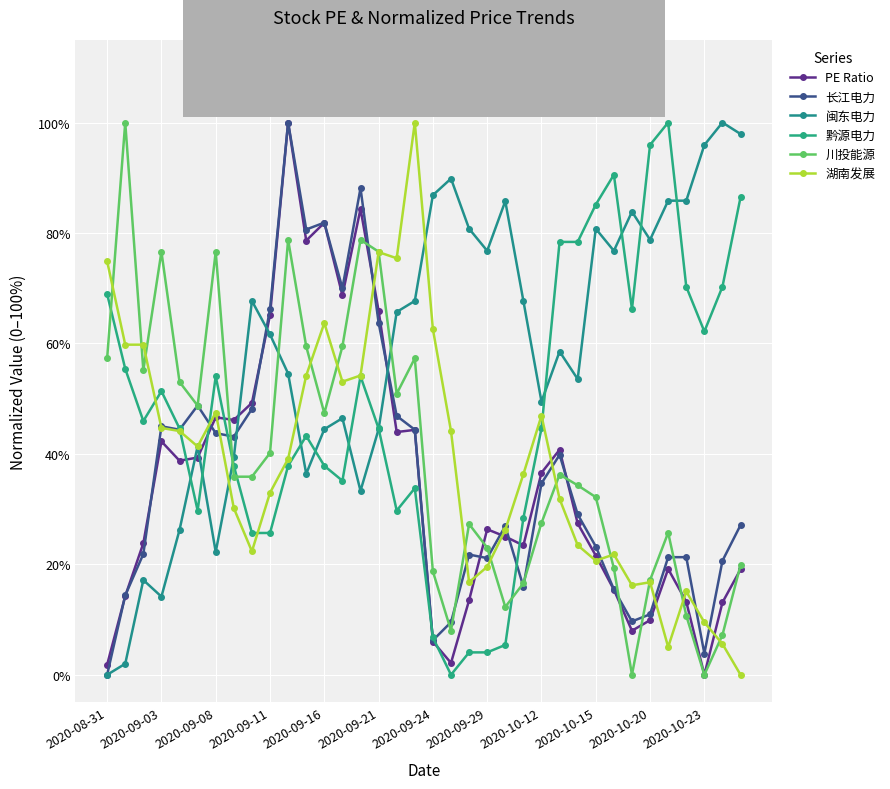

Does the chart have visible grid lines?

Yes